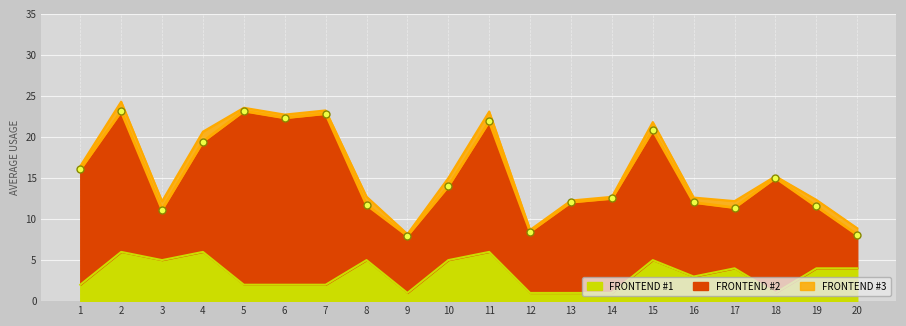

True or false: LOC_X and SCORE cross at least once.

False